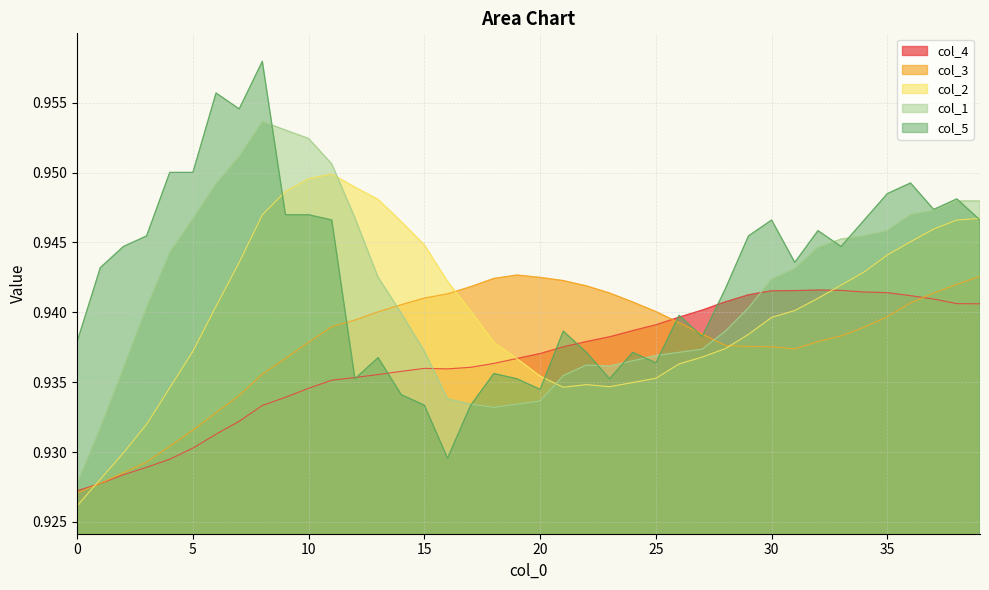

Is the value of col_5 at 5 greater than the value of col_2 at 28?

Yes